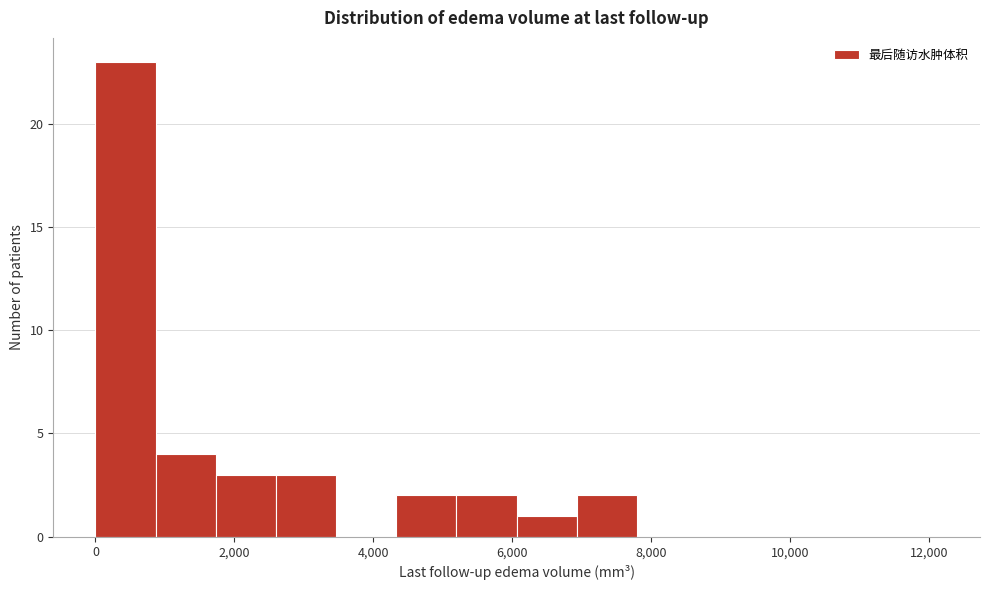

Reading left to right, list every bar in this chart as the range it spans on the x-axis followed by its height. Neither the bar edges nor the heights are printed on the chart, so give them approximately, as read against the axes.

0 to 800: 23
800 to 1800: 4
1800 to 2600: 3
2600 to 3400: 3
3400 to 4400: 0
4400 to 5200: 2
5200 to 6000: 2
6000 to 7000: 1
7000 to 7800: 2
7800 to 8600: 0
8600 to 9600: 0
9600 to 10400: 0
10400 to 11200: 0
11200 to 12200: 0